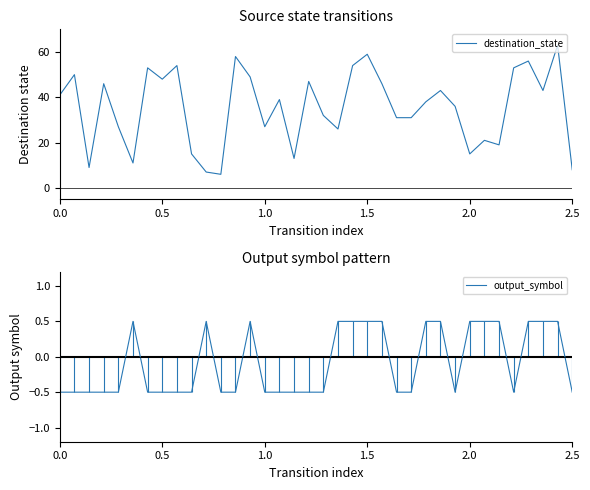

Does the chart have visible grid lines?

No